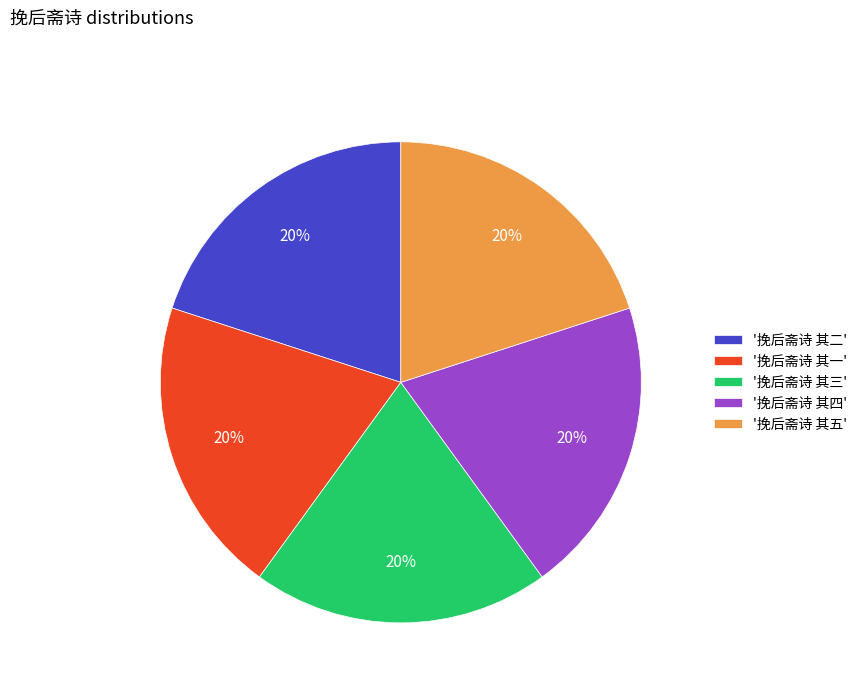

To the nearest percent, what portion does '挽后斋诗 其五' represent?

20%